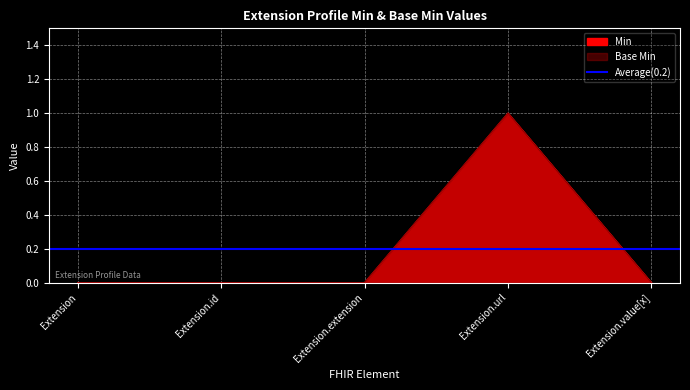

What is the value of the Min point at the 4th from the left?

1